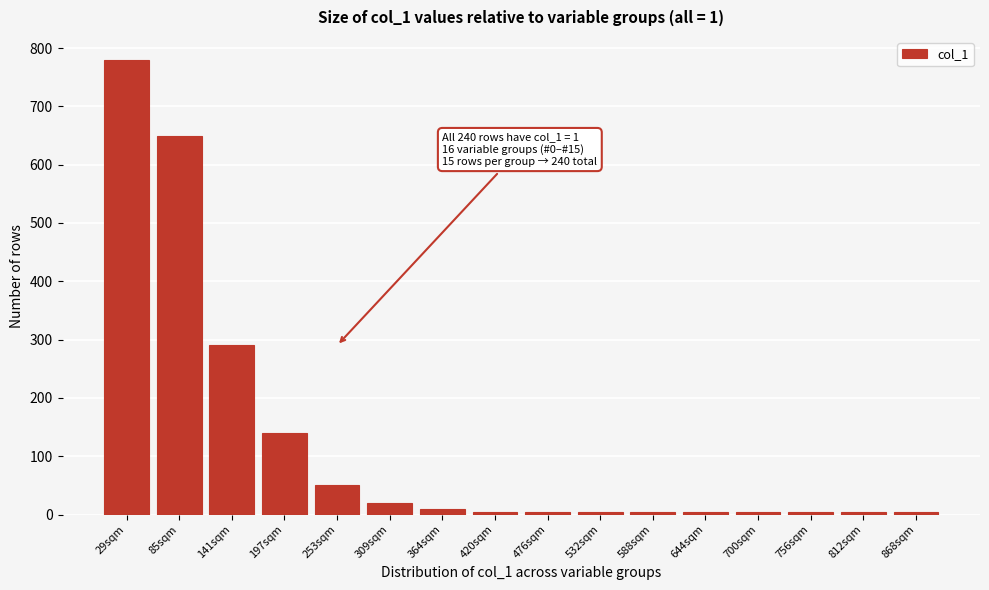

Reading left to right, what are all the values shown in this chart?

780	650	290	140	50	20	10	5	5	5	5	5	5	5	5	5